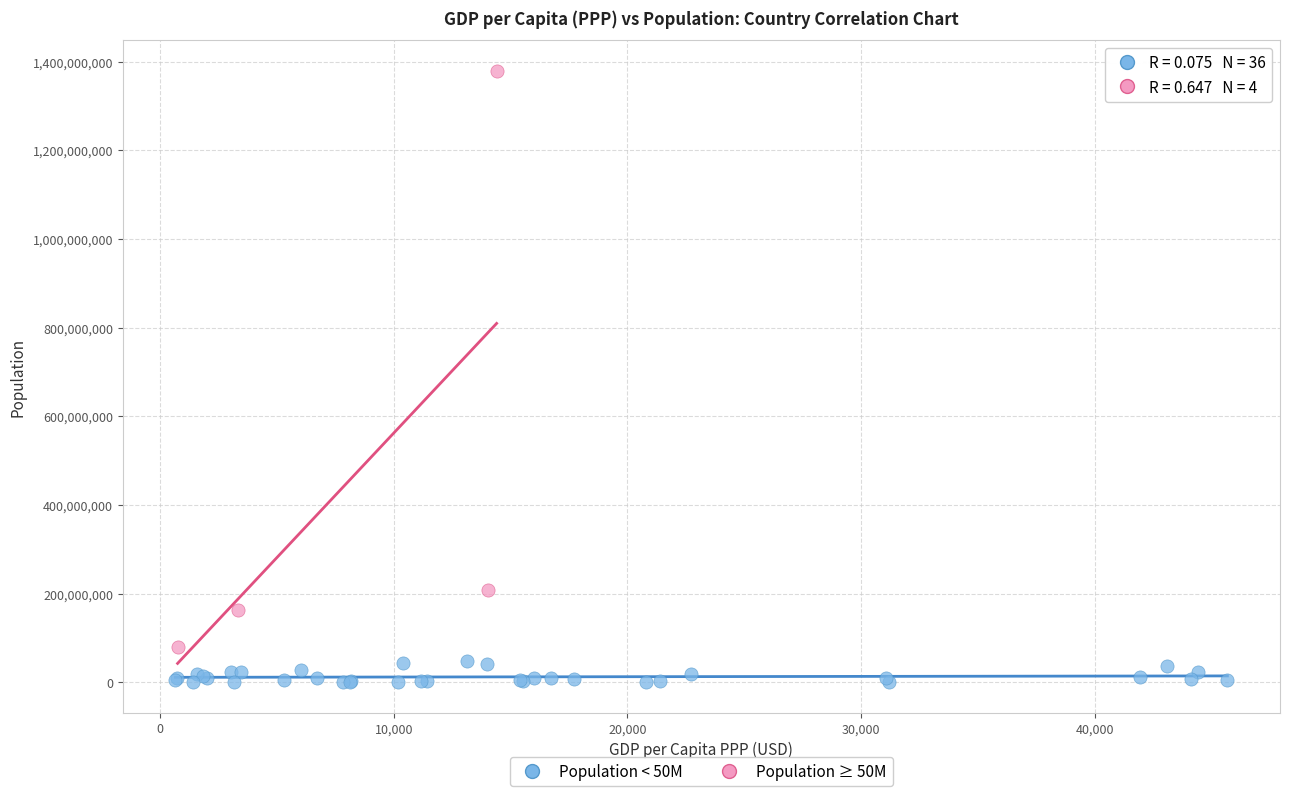

Which series contains the lowest Y value?

Population < 50M